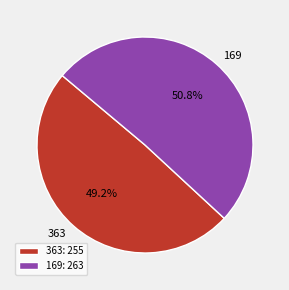

Which has a higher value, 363 or 169?

169